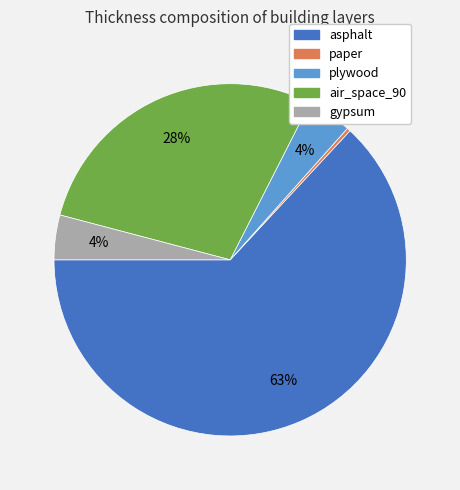

To the nearest percent, what portion does air_space_90 represent?

28%